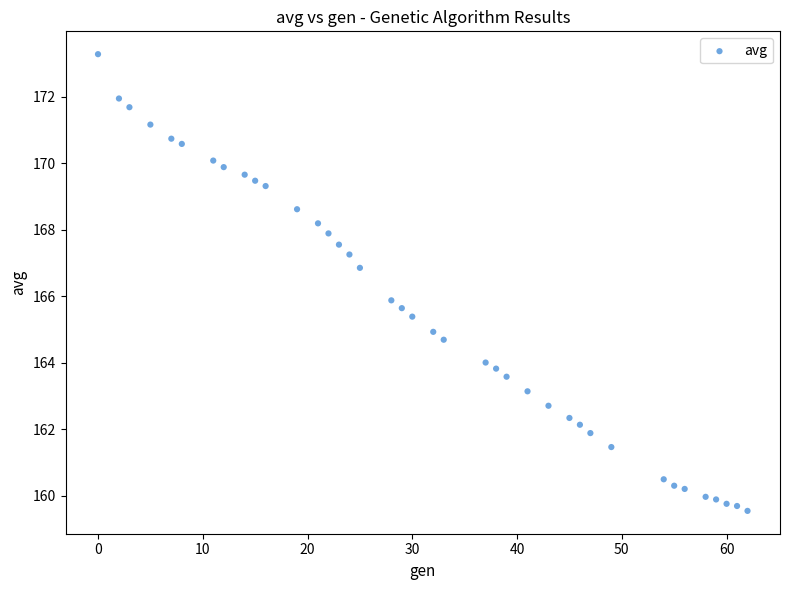

What is the range of Y values (max minus min)?

13.7